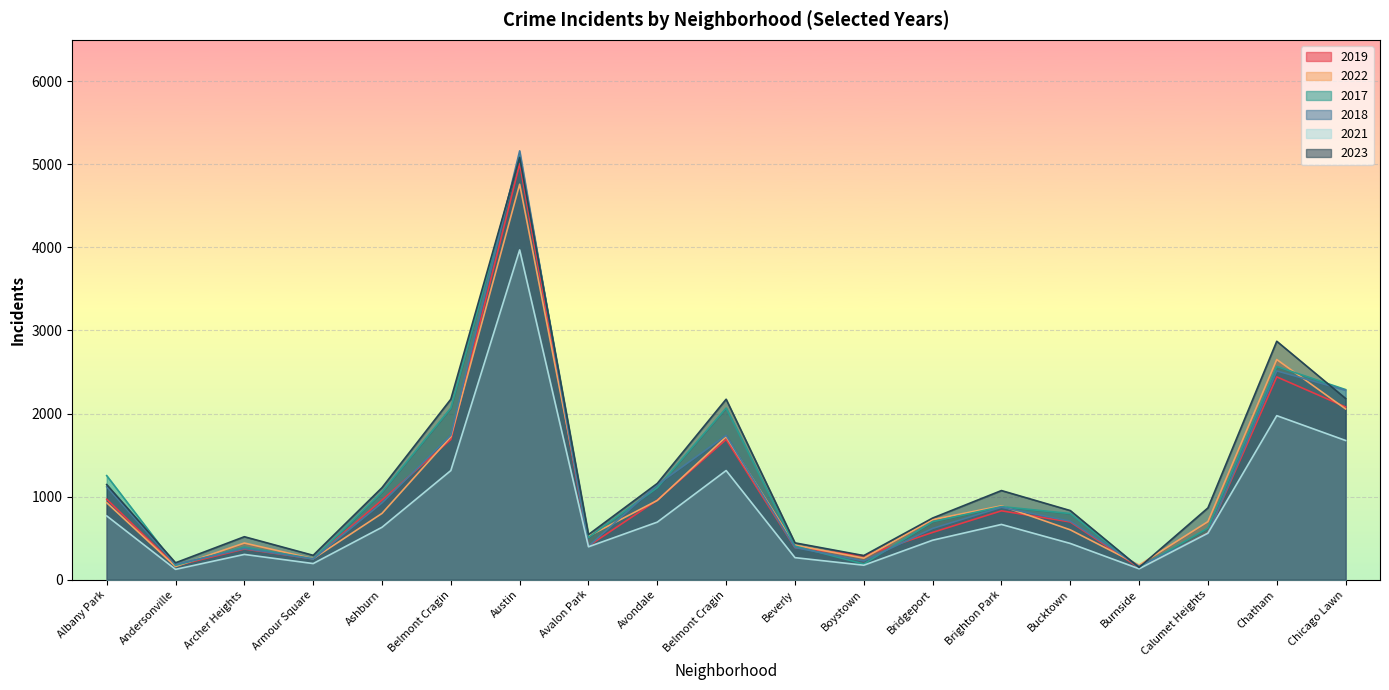

Where is the first local minimum for 2022?

Andersonville